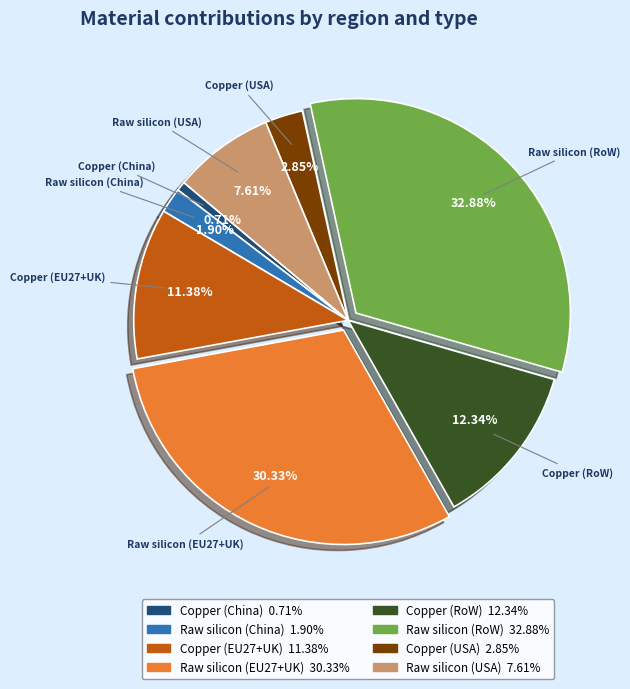

The Copper (RoW) slice represents 1% of the pie. True or false?

False